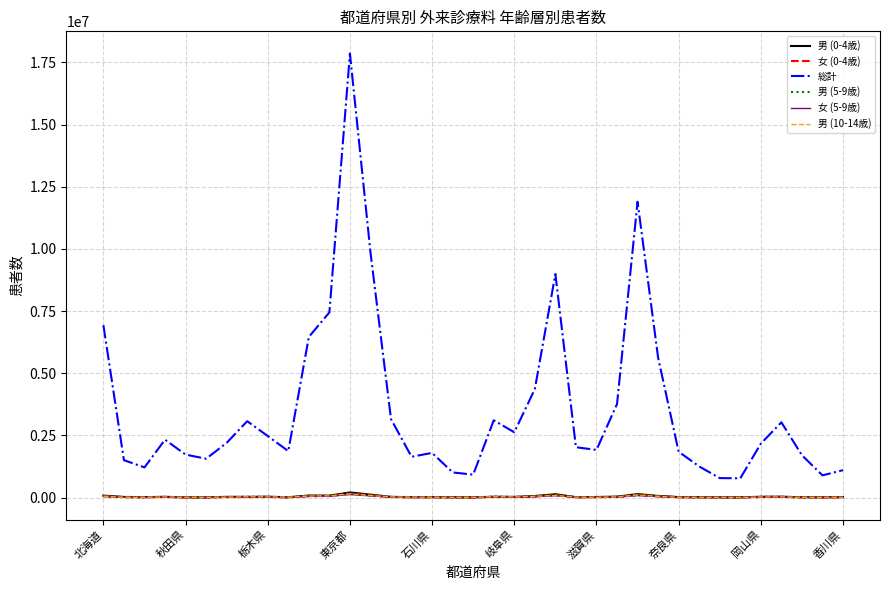

Which series has the largest range (max minus min)?

総計